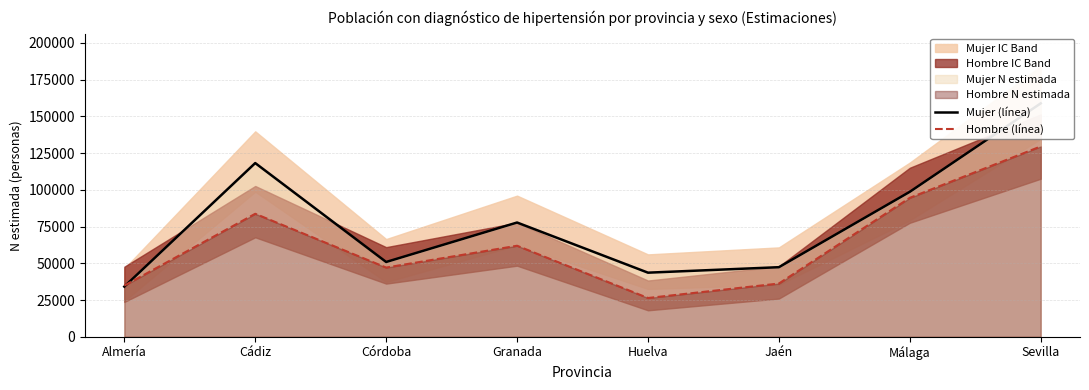

Read the Mujer (línea) value at Almería.

34135